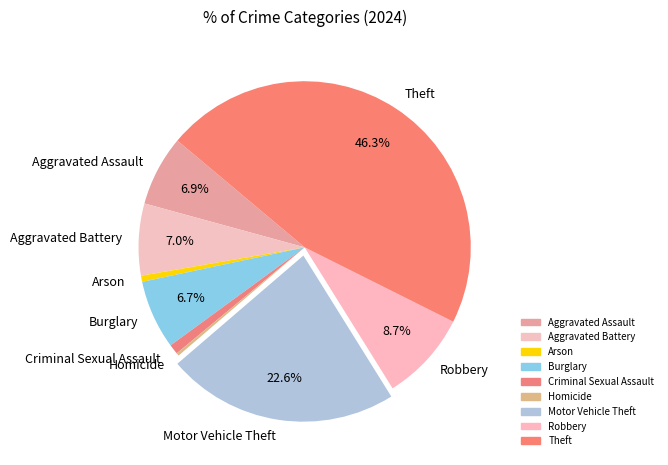

Which has a higher value, Arson or Aggravated Assault?

Aggravated Assault